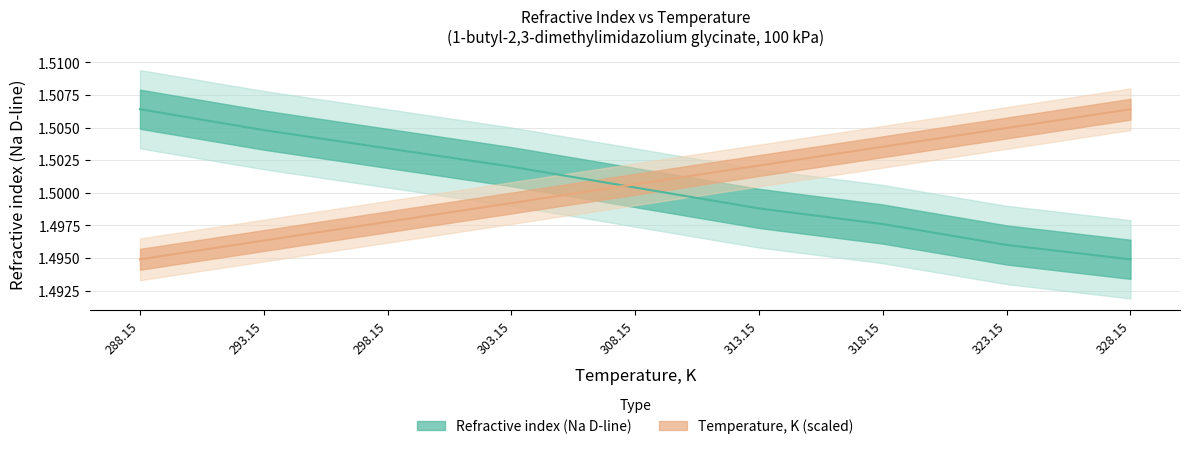

Rank the series at 323.15 from highest to lowest value.

Temperature, K, Refractive index (Na D-line)